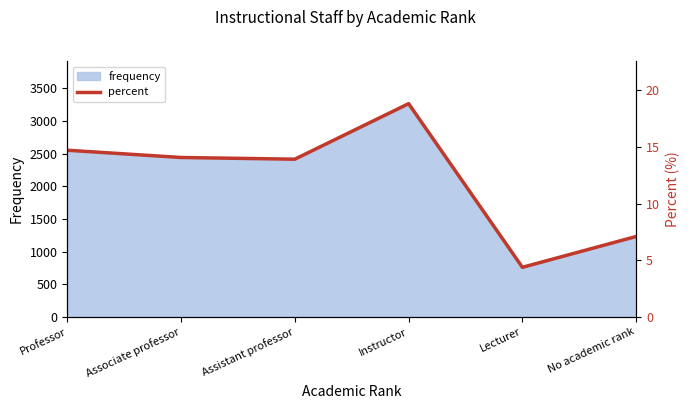

The value at Professor is 21.7. True or false?

False